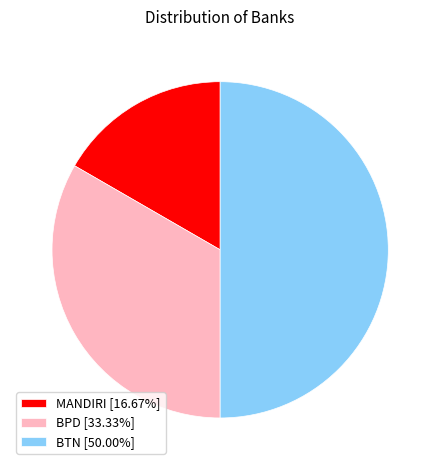

What is the smallest slice in the pie chart?

MANDIRI